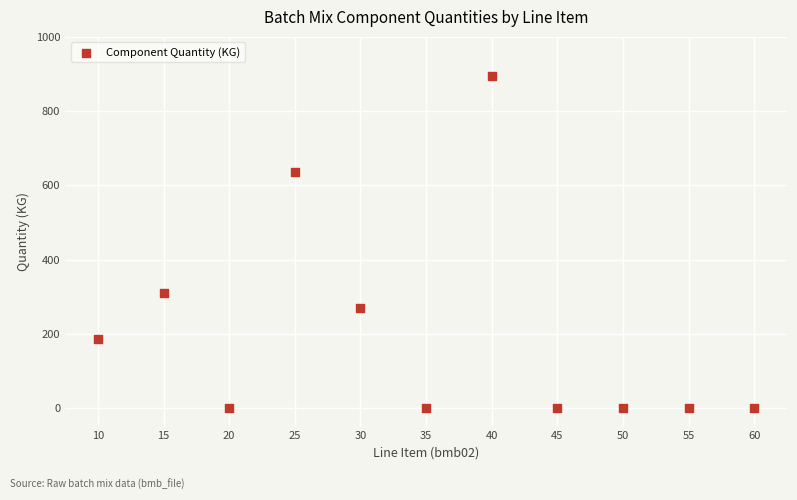

What Y value in the scatter plot is closest to 447?

311.0